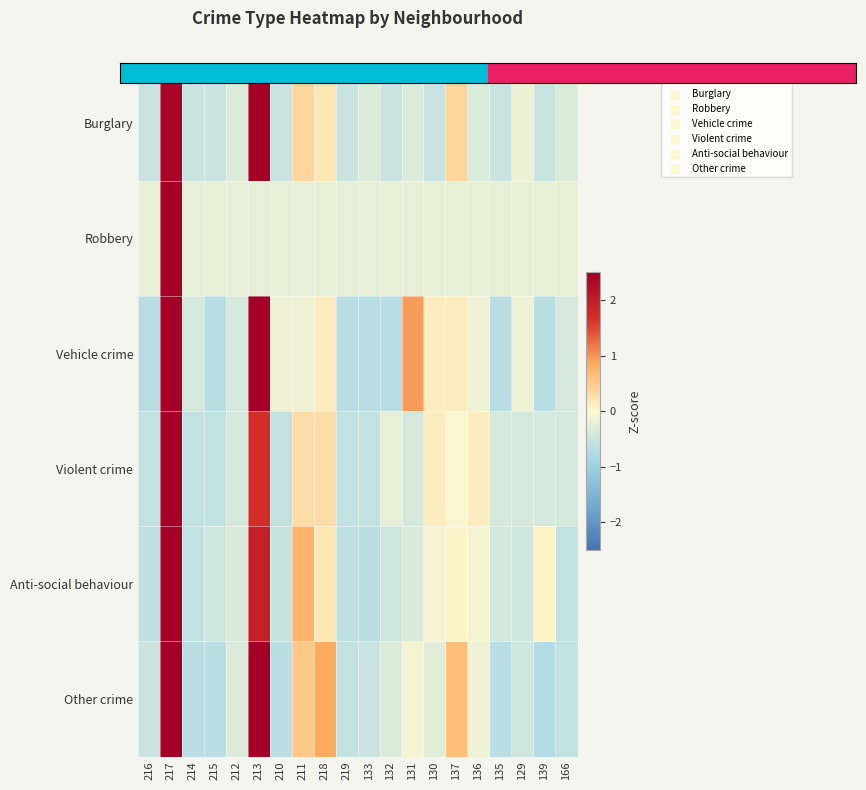

Rank the categories by Violent crime value from lowest to highest.

216, 214, 215, 210, 219, 133, 212, 131, 135, 129, 139, 166, 132, 137, 130, 136, 211, 218, 213, 217